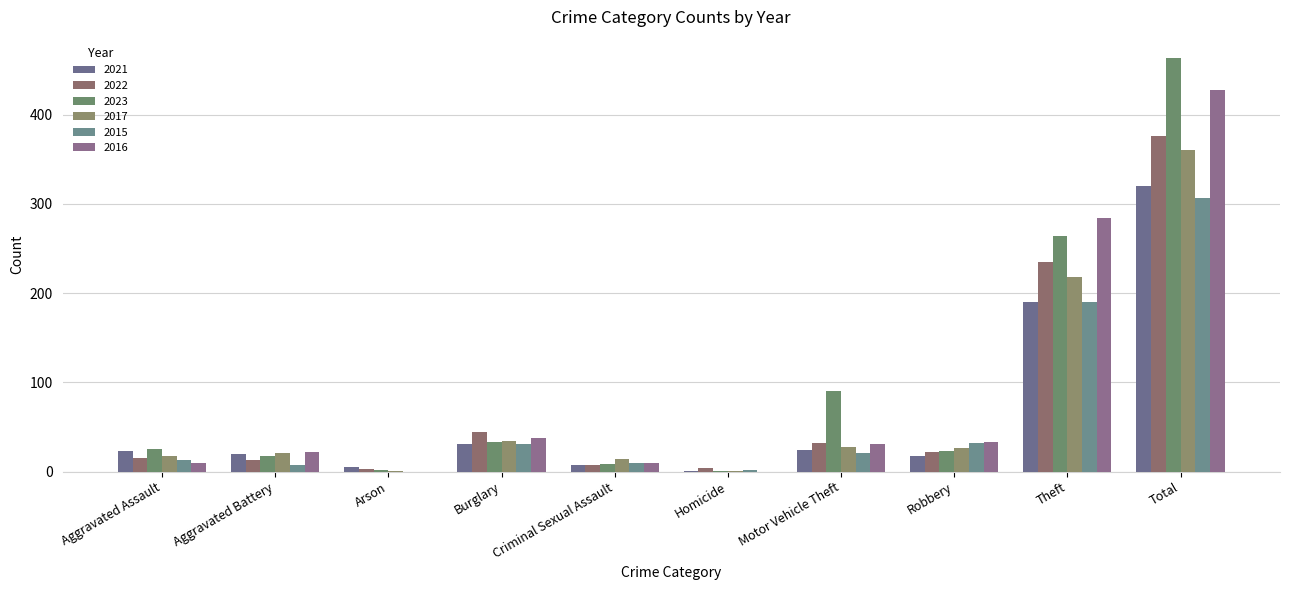

Which category has the highest value across all series?

Total